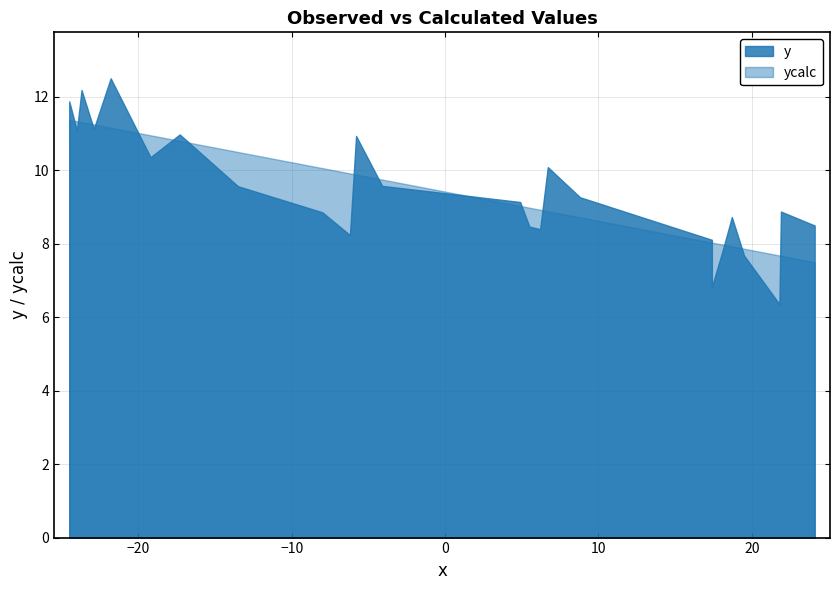

How many interior local valleys does the y series have?

7